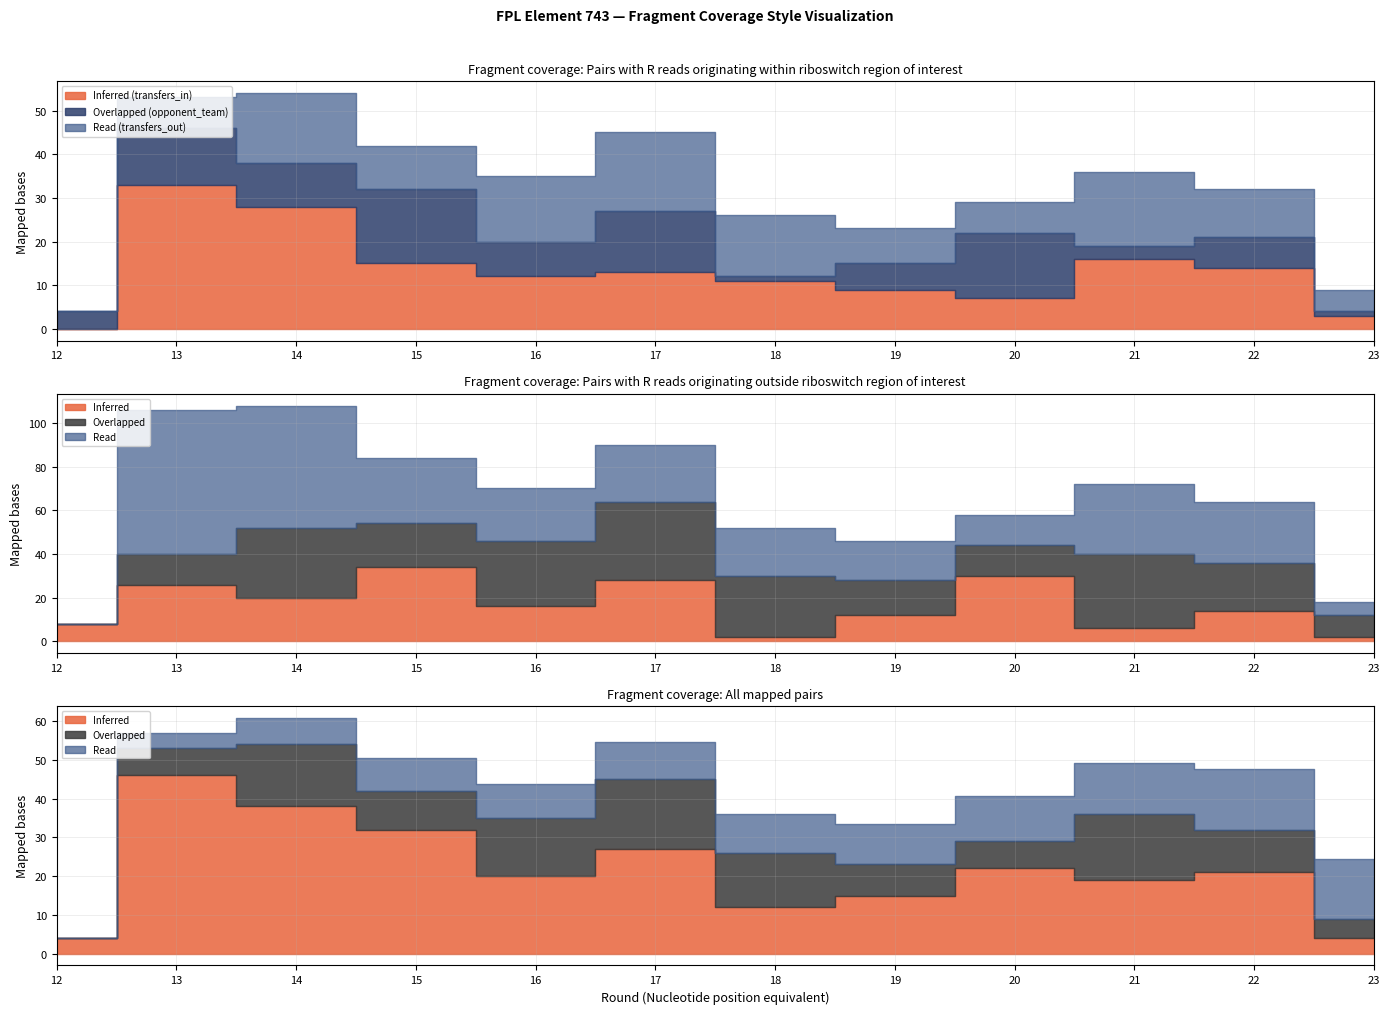

Rank the categories by opponent_team value from highest to lowest.

15, 20, 17, 13, 14, 16, 22, 19, 12, 21, 18, 23